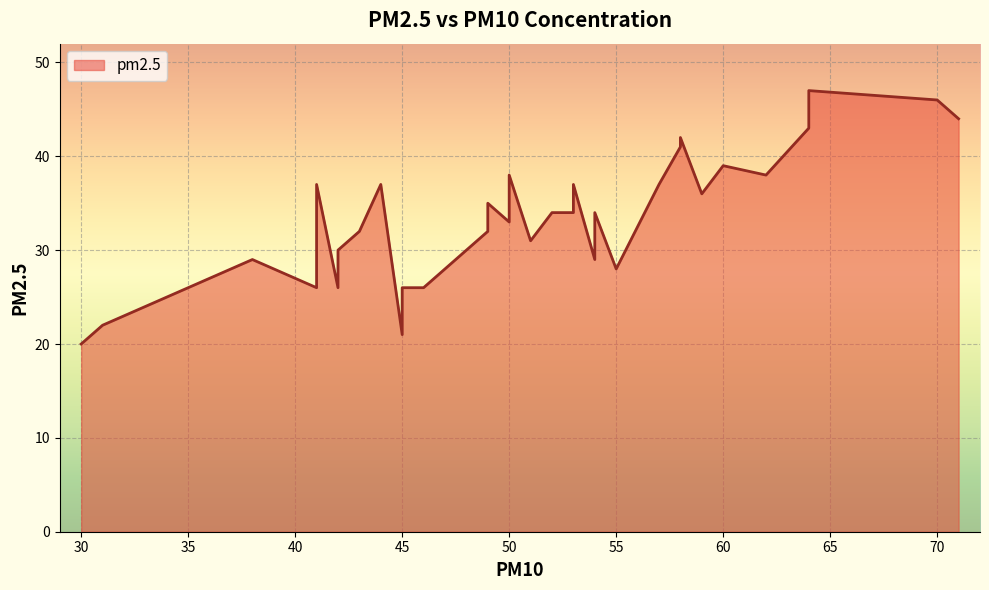

What is the minimum value shown in the chart?

20